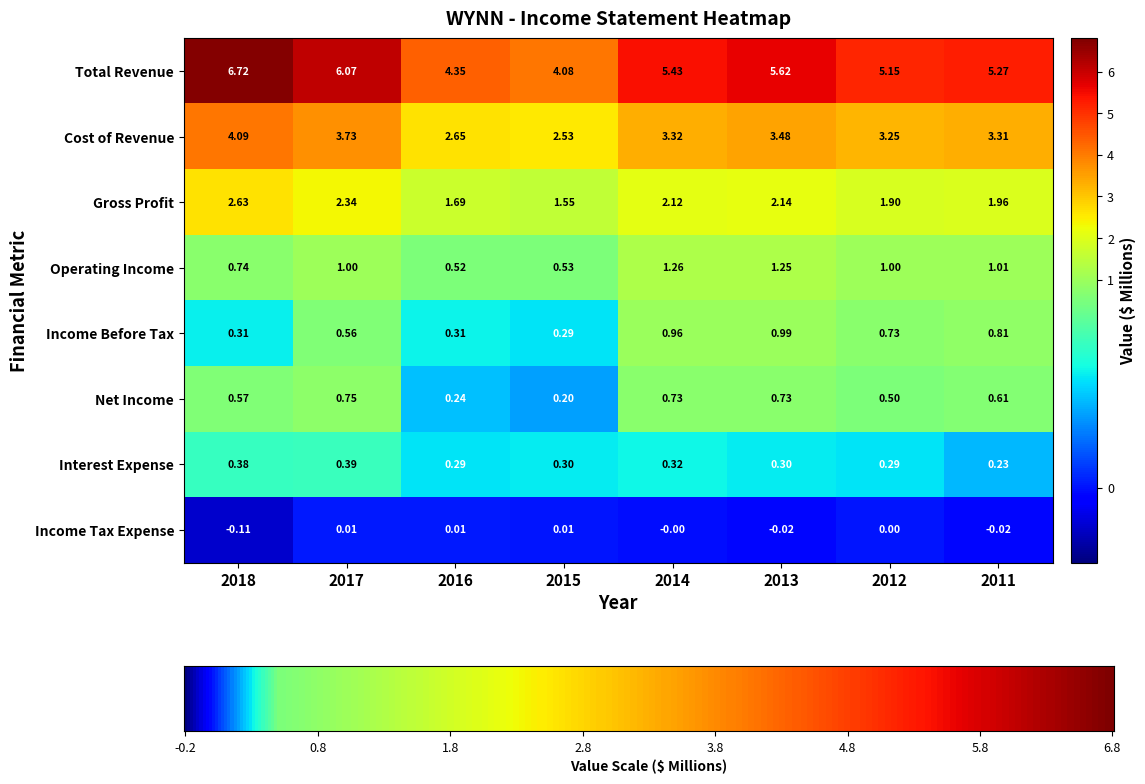

What is the total value across all series at 2011?

13.2